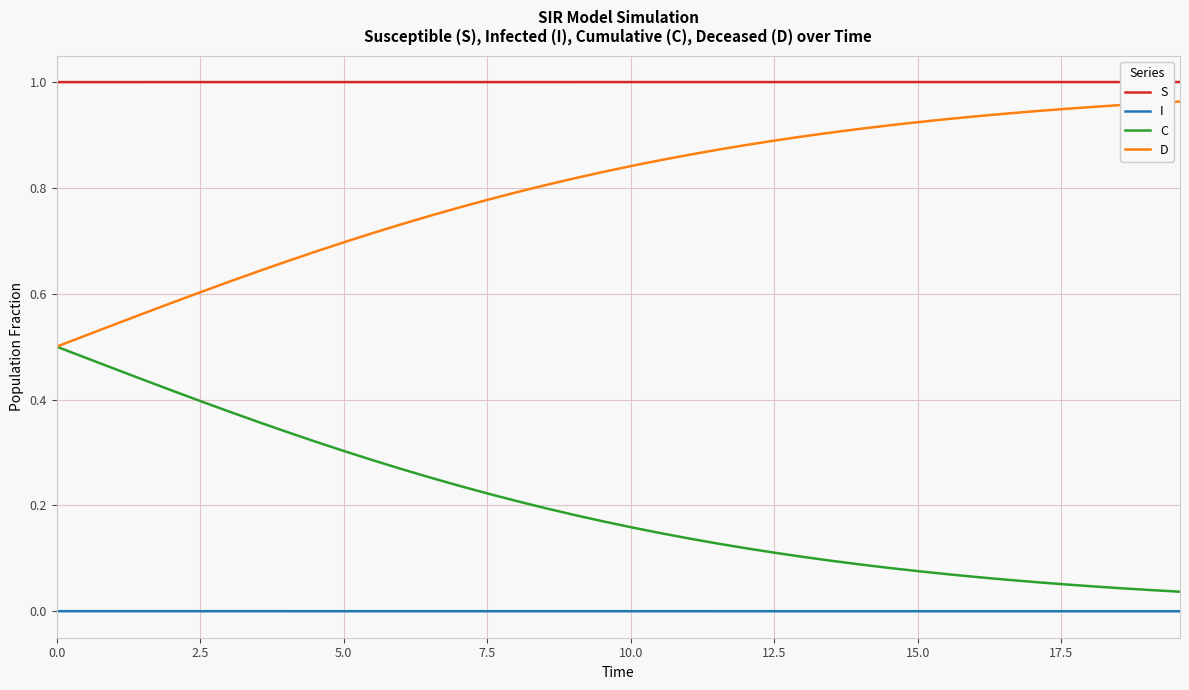

True or false: S and C intersect in this chart.

False